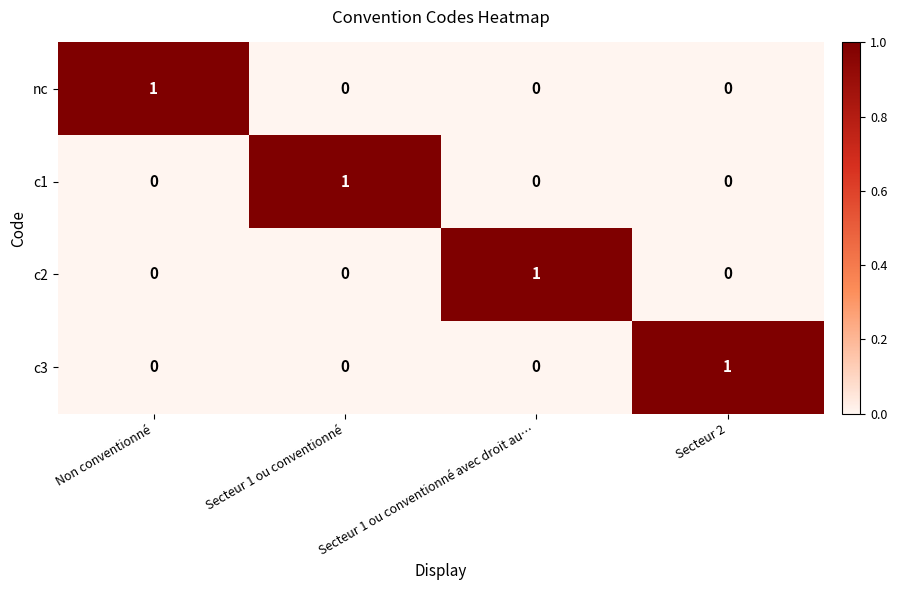

Count the number of data series in this chart.

4